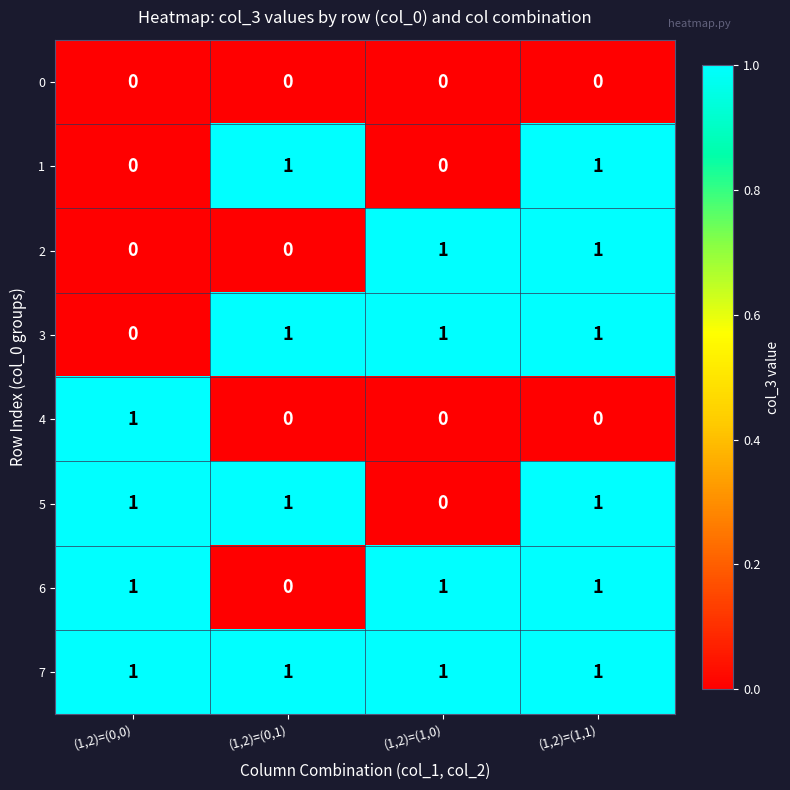

What is the sum of all 6 values?

3